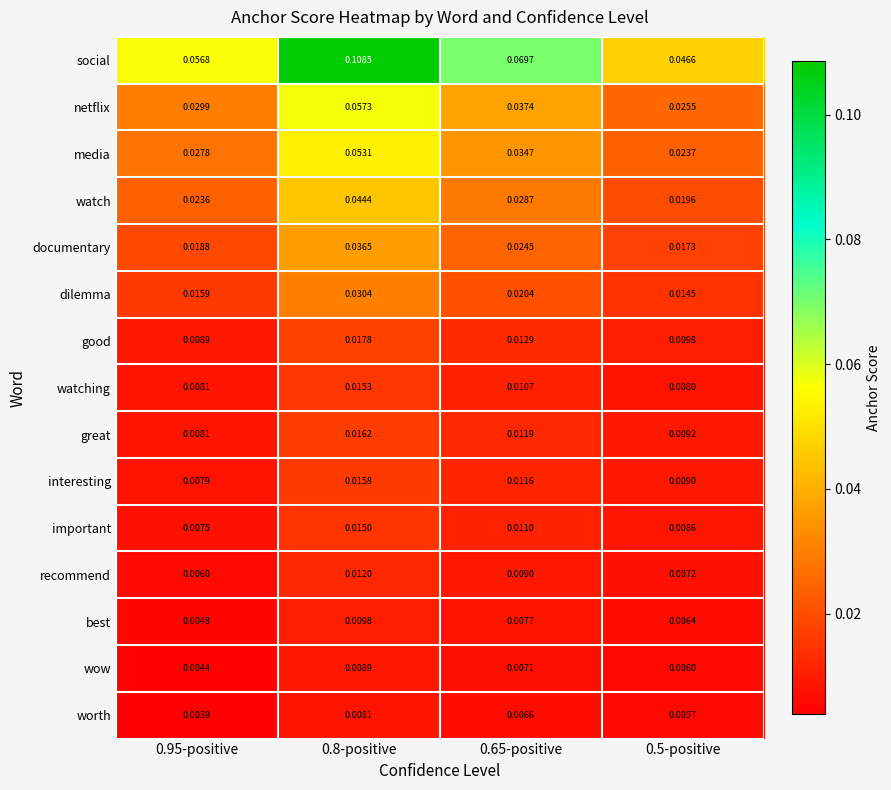

Which series has the largest range (max minus min)?

social